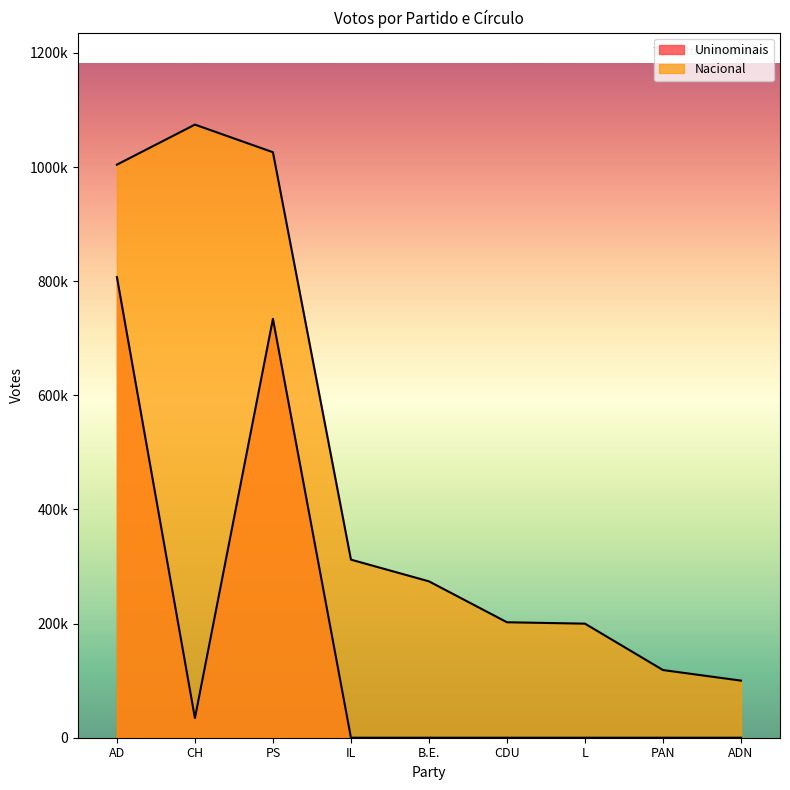

The Uninominais series shows 0 at PAN. True or false?

True